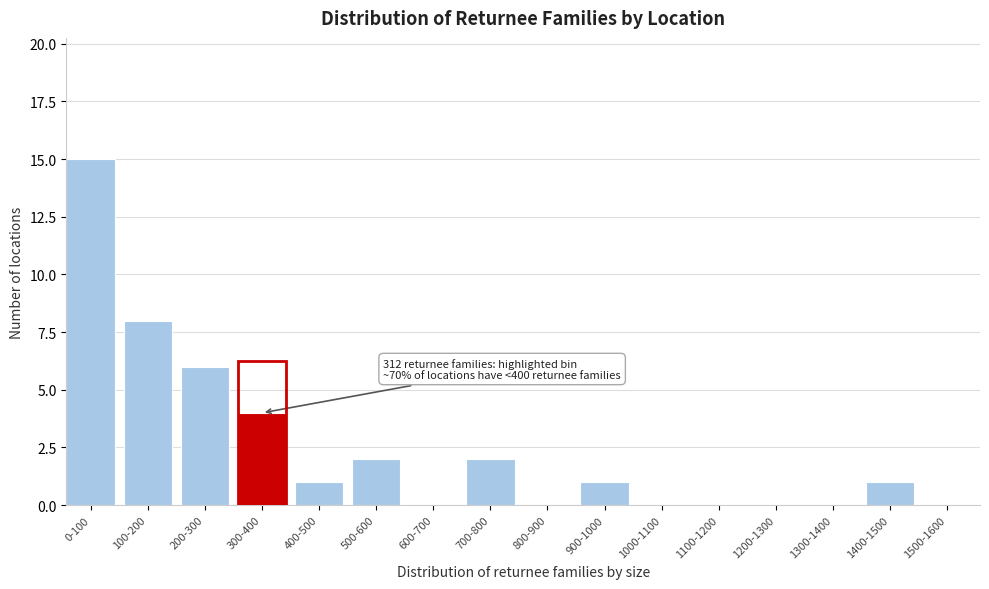

Reading right to left, extract all data points from this chart.

1500-1600=0	1400-1500=1	1300-1400=0	1200-1300=0	1100-1200=0	1000-1100=0	900-1000=1	800-900=0	700-800=2	600-700=0	500-600=2	400-500=1	300-400=4	200-300=6	100-200=8	0-100=15